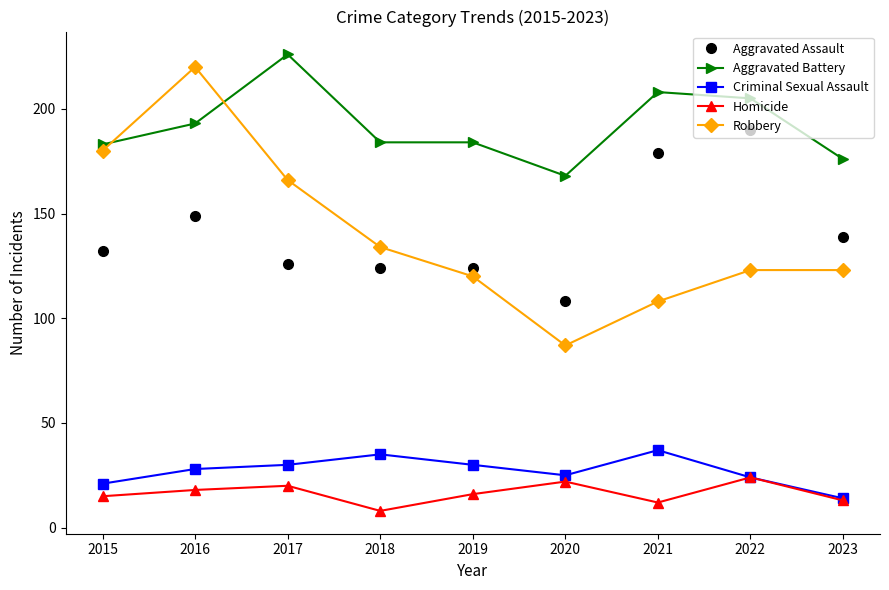

Which label corresponds to the largest value in the chart?

2017